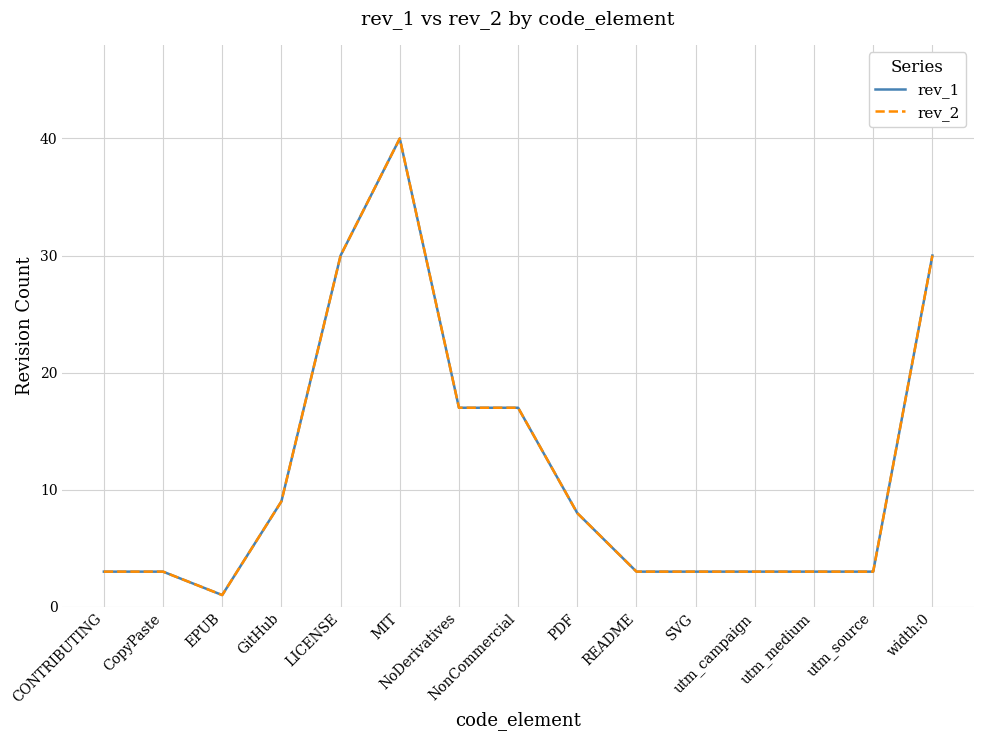

Is this an area chart (filled region under the line)?

No